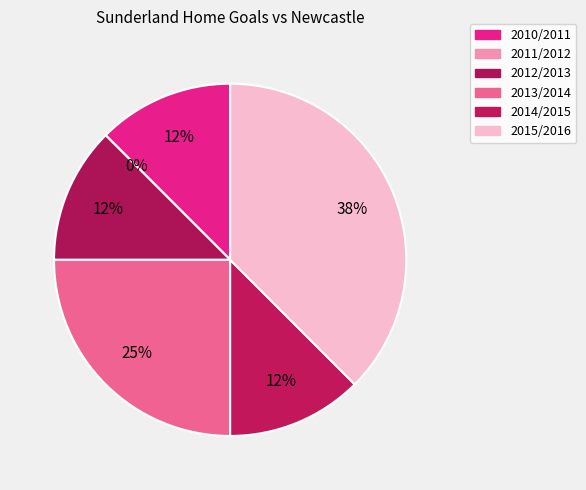

Combined, do 2011/2012 and 2014/2015 account for over 50%?

No